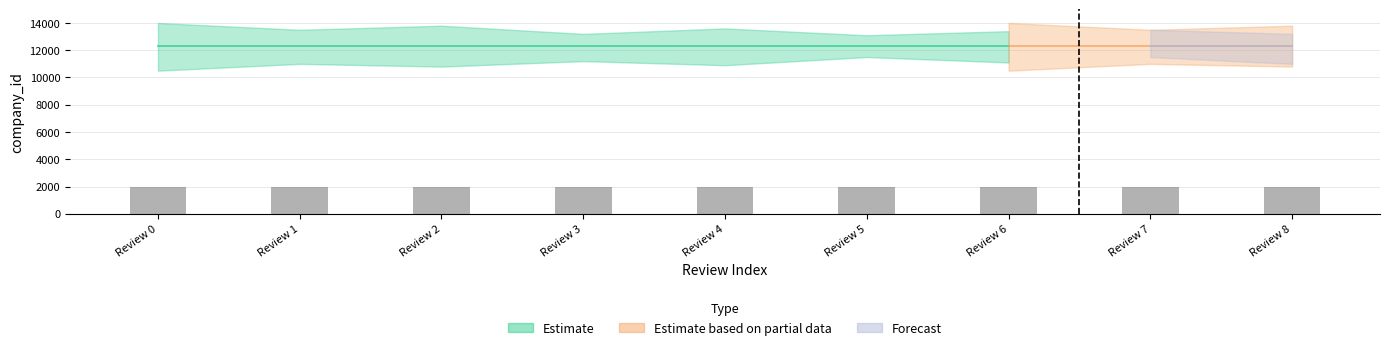

How many distinct data groups are displayed?

3